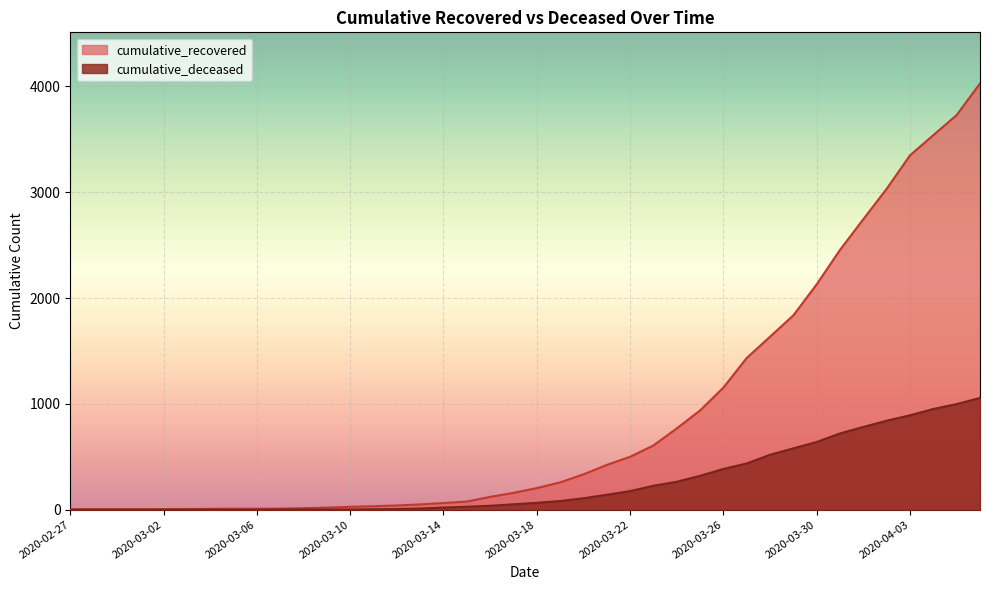

Which label corresponds to the largest value in the chart?

2020-04-06